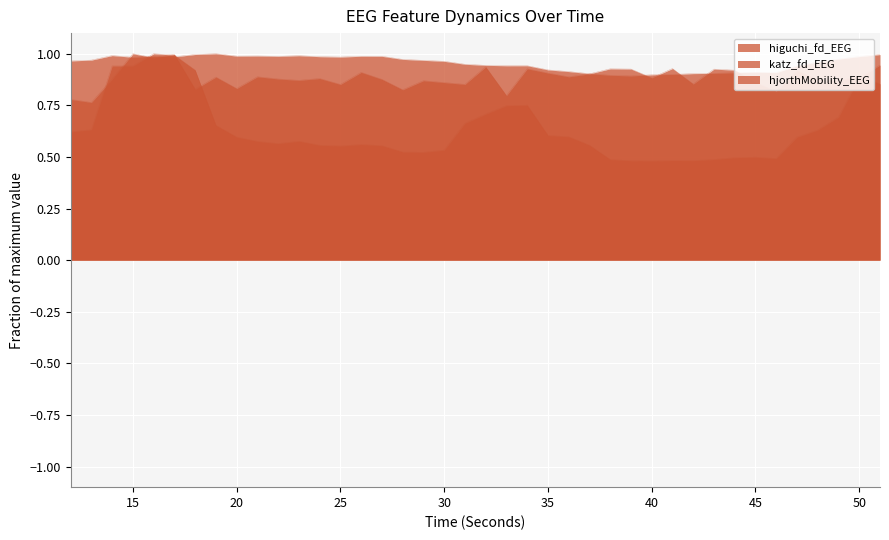

In katz_fd_EEG, how many points are higher than both neighbors (excluding endpoints)?

14